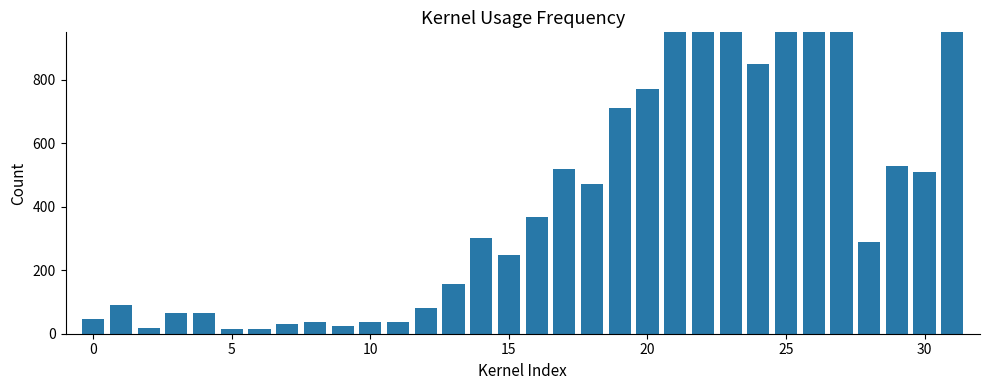

Where is the data nearest to the value 4874?

27